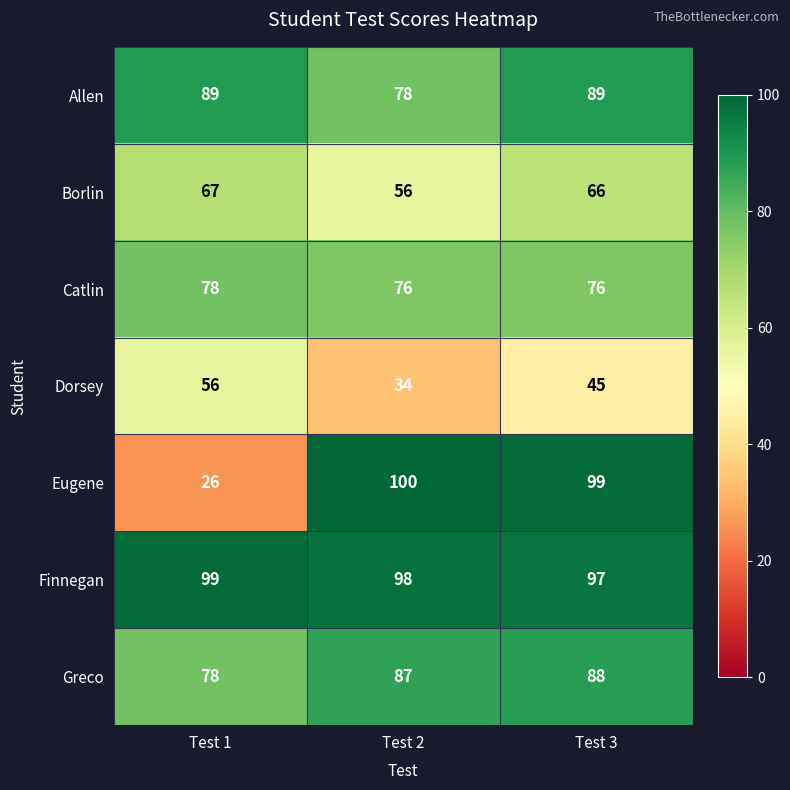

Rank the series at Test 3 from lowest to highest value.

Dorsey, Borlin, Catlin, Greco, Allen, Finnegan, Eugene